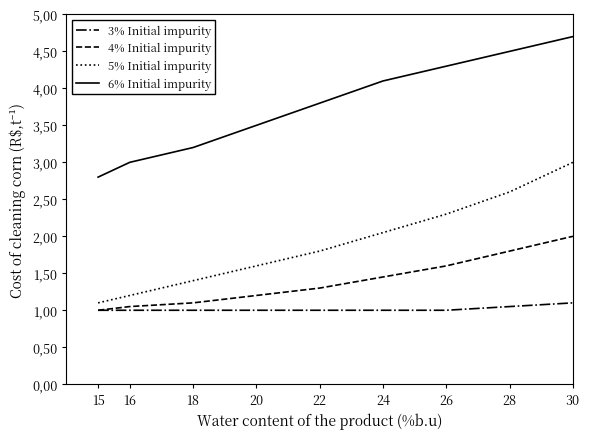

True or false: 5% Initial impurity and 6% Initial impurity cross at least once.

False